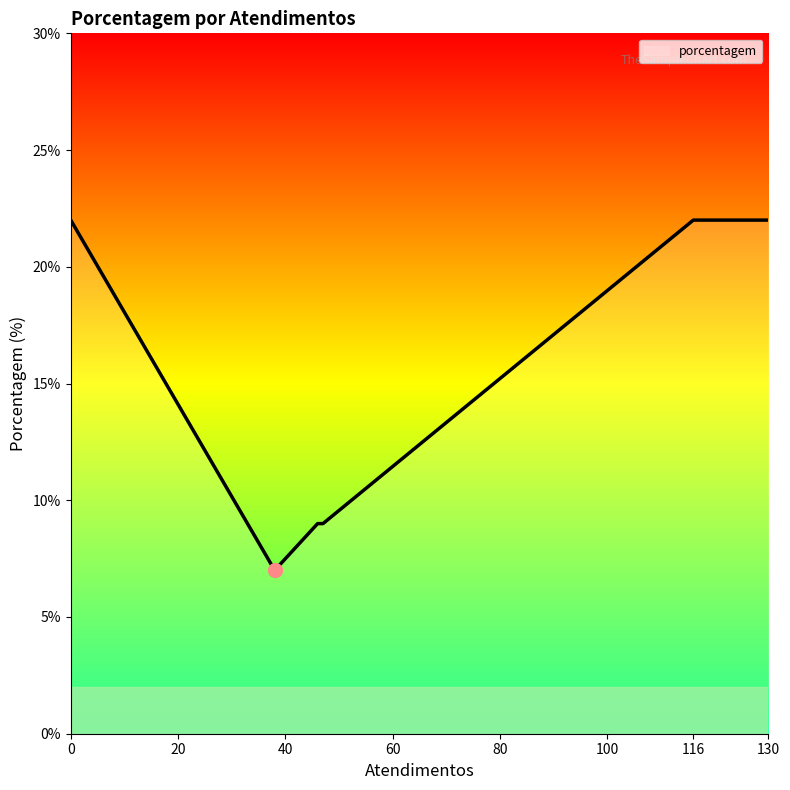

What is the smallest value displayed?

7